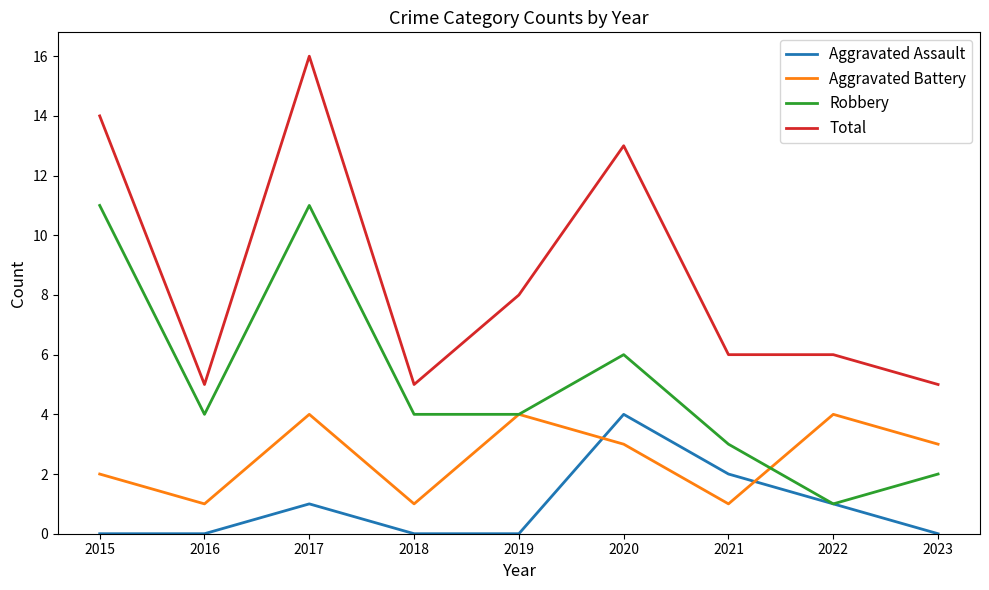

Which series has the largest range (max minus min)?

Total